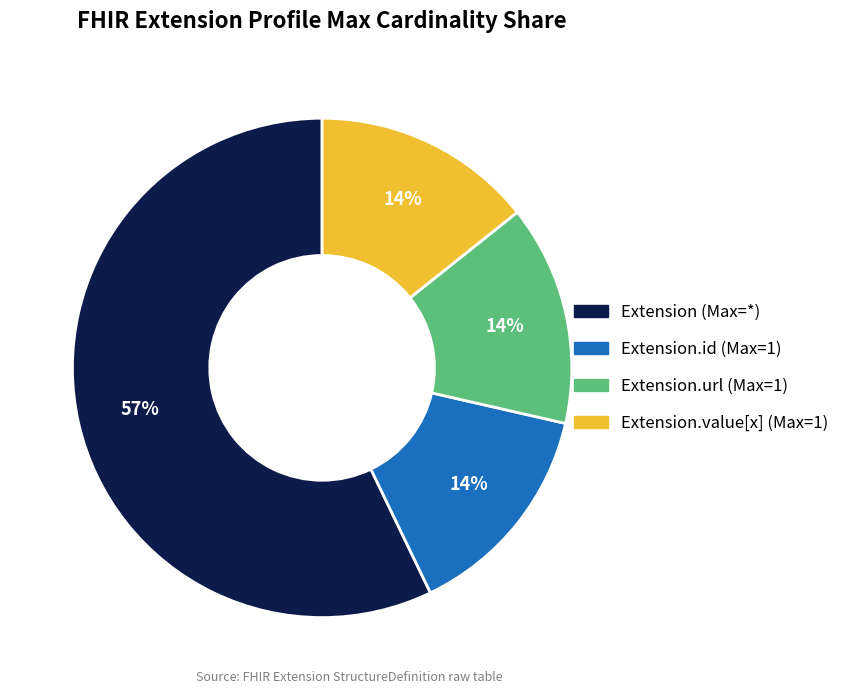

Is there a majority slice in this chart?

Yes